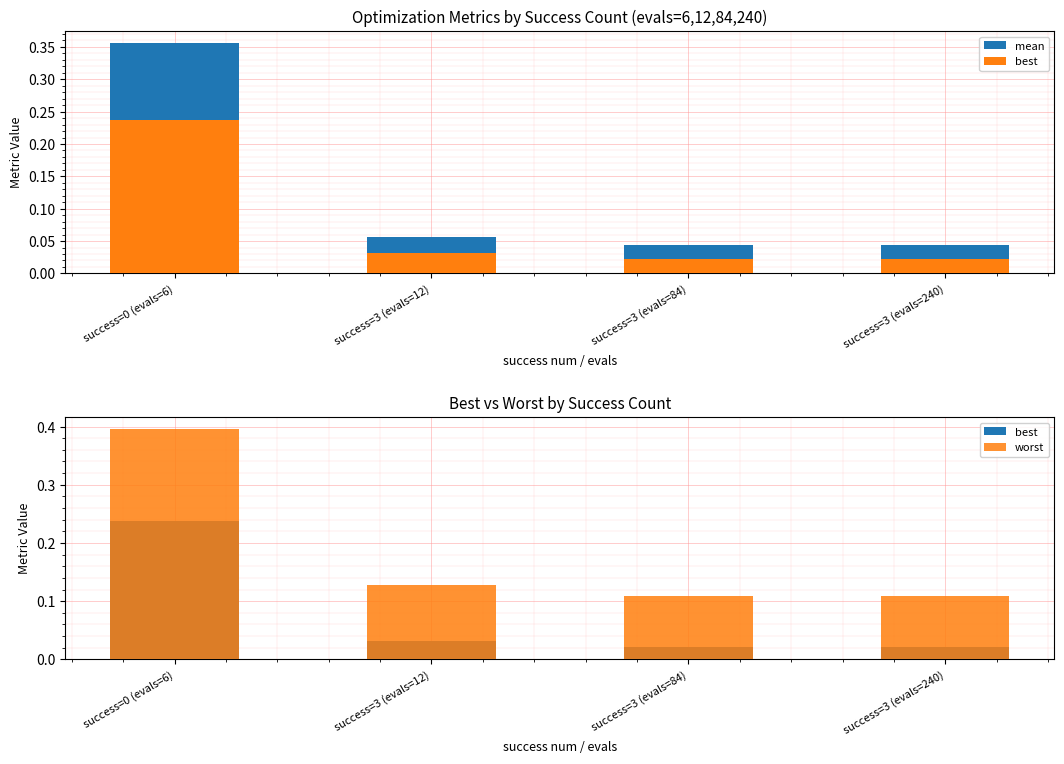

Reading left to right, transcribe all the data shown in this chart.

mean: 0.4	0.1	0.0	0.0
best: 0.2	0.0	0.0	0.0
worst: 0.4	0.1	0.1	0.1